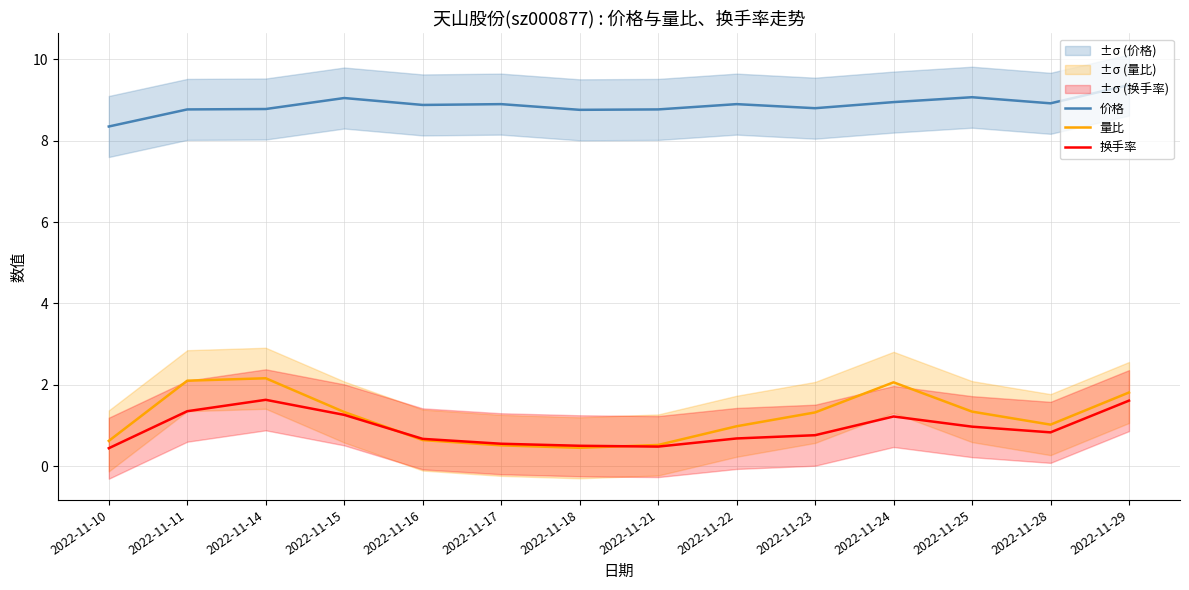

How many lines are shown in the chart?

3